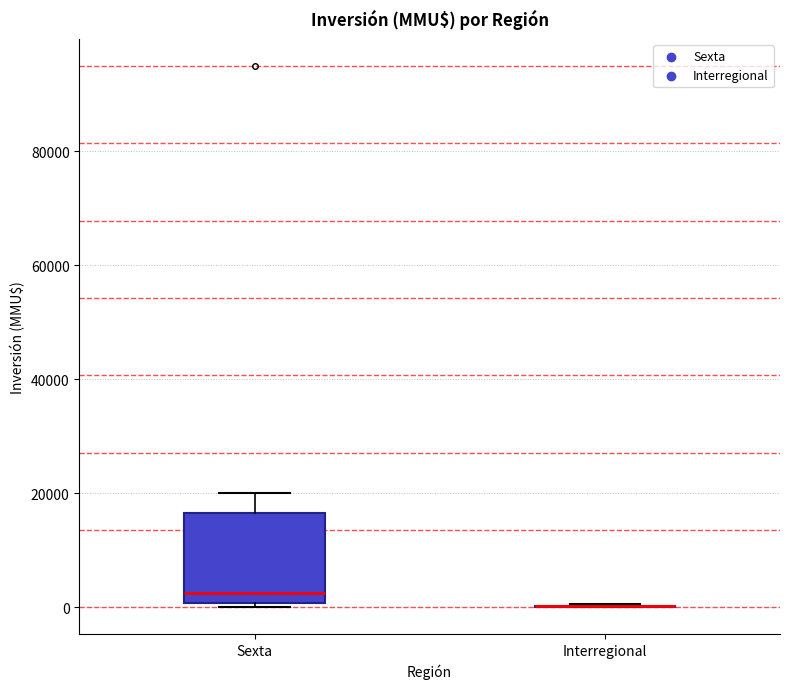

Reading left to right, transcribe this box plot: for each box, give where its median line is, the range the box spans, and where its two whiskers end, as read against the y-axis. The values are not printed on the chart, so give them approximately, as read against the axis.

Sexta: median 2000, box 0 to 16000, whiskers 0 (just below the box's lower edge) to 20000
Interregional: box collapsed to a line at 0, whiskers 0 to 0